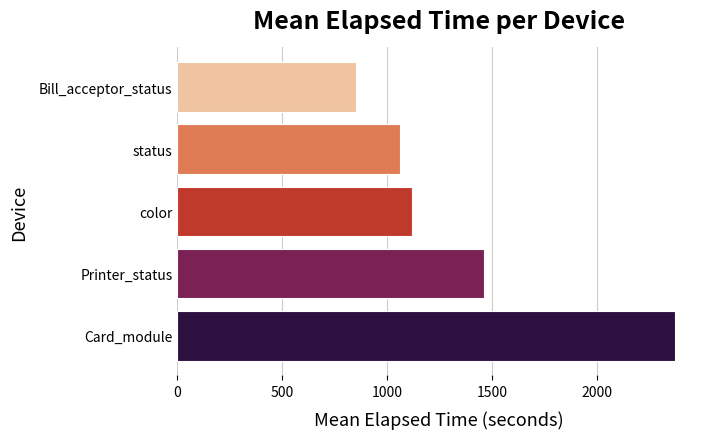

At which category does the chart reach its minimum across all series?

Bill_acceptor_status